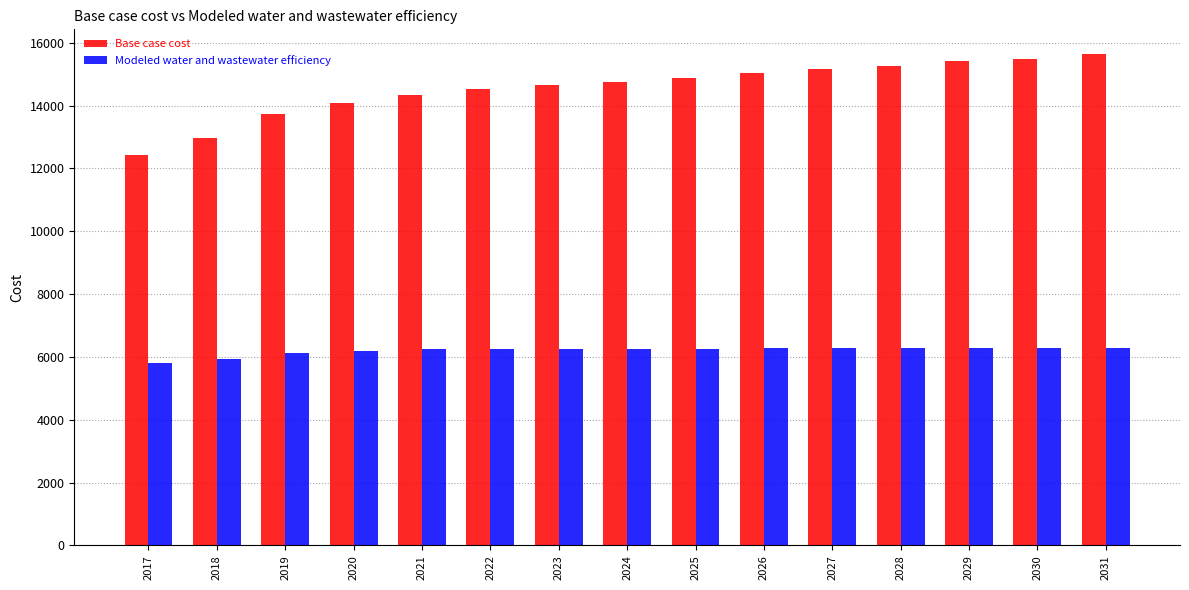

What are all the series names shown in the legend?

Base case cost, Modeled water and wastewater efficiency